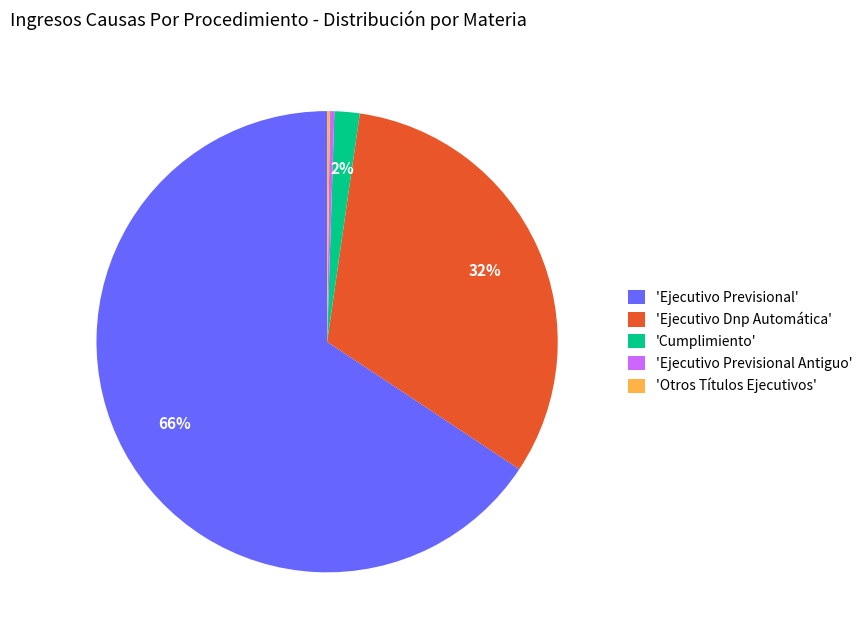

To the nearest percent, what is the average slice percentage?

20%